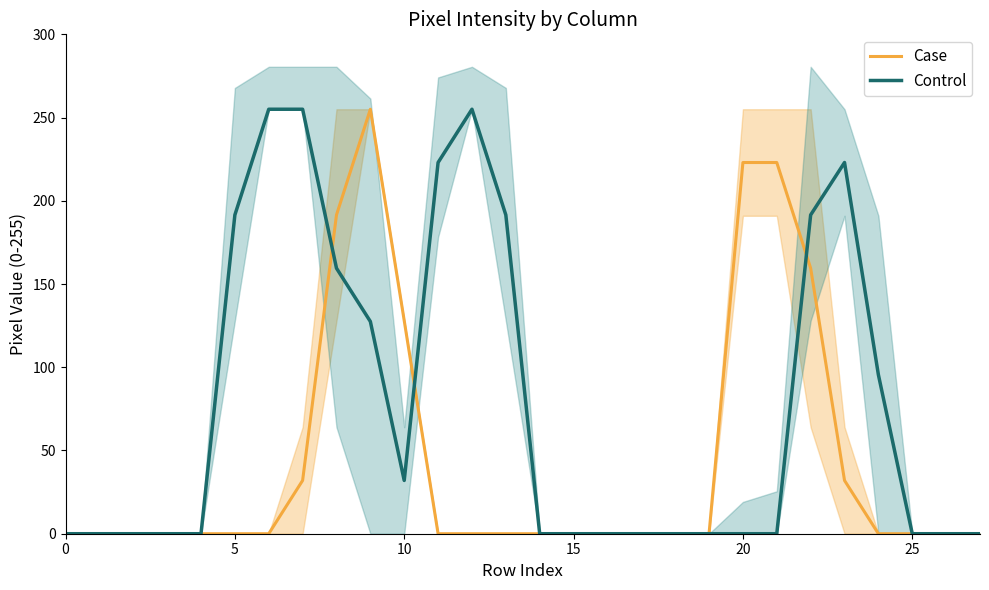

How many series are shown in this chart?

2